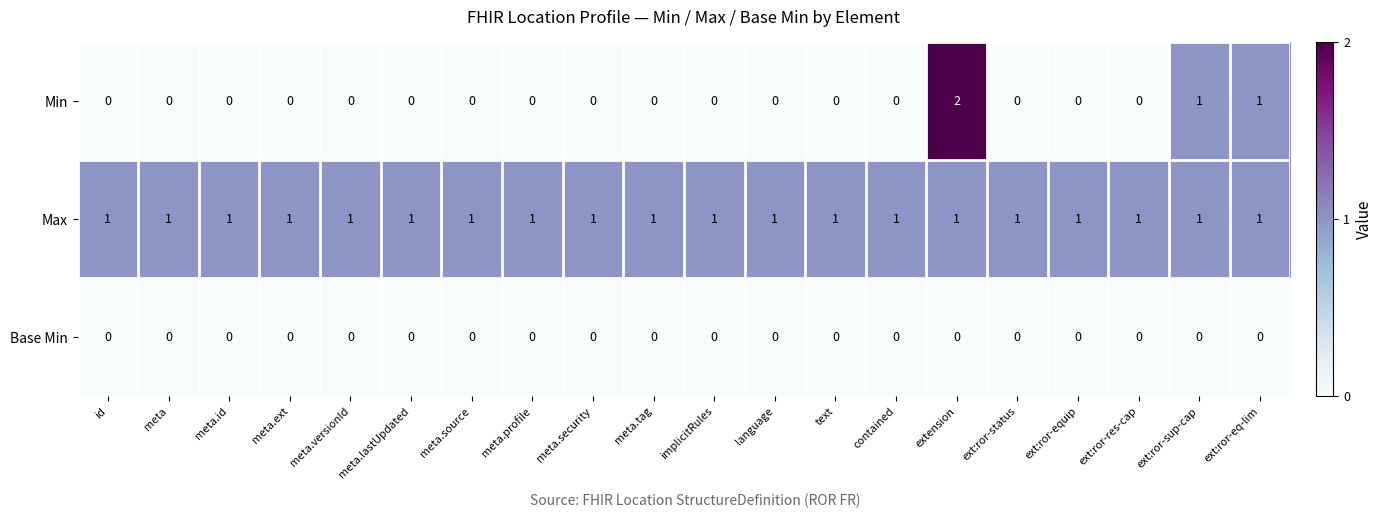

Which series has the largest range (max minus min)?

Min